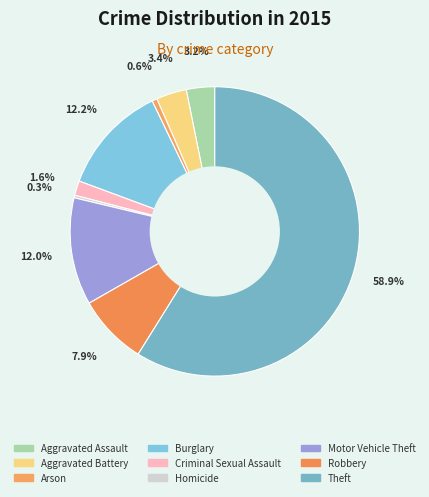

What is the largest slice in the pie chart?

Theft